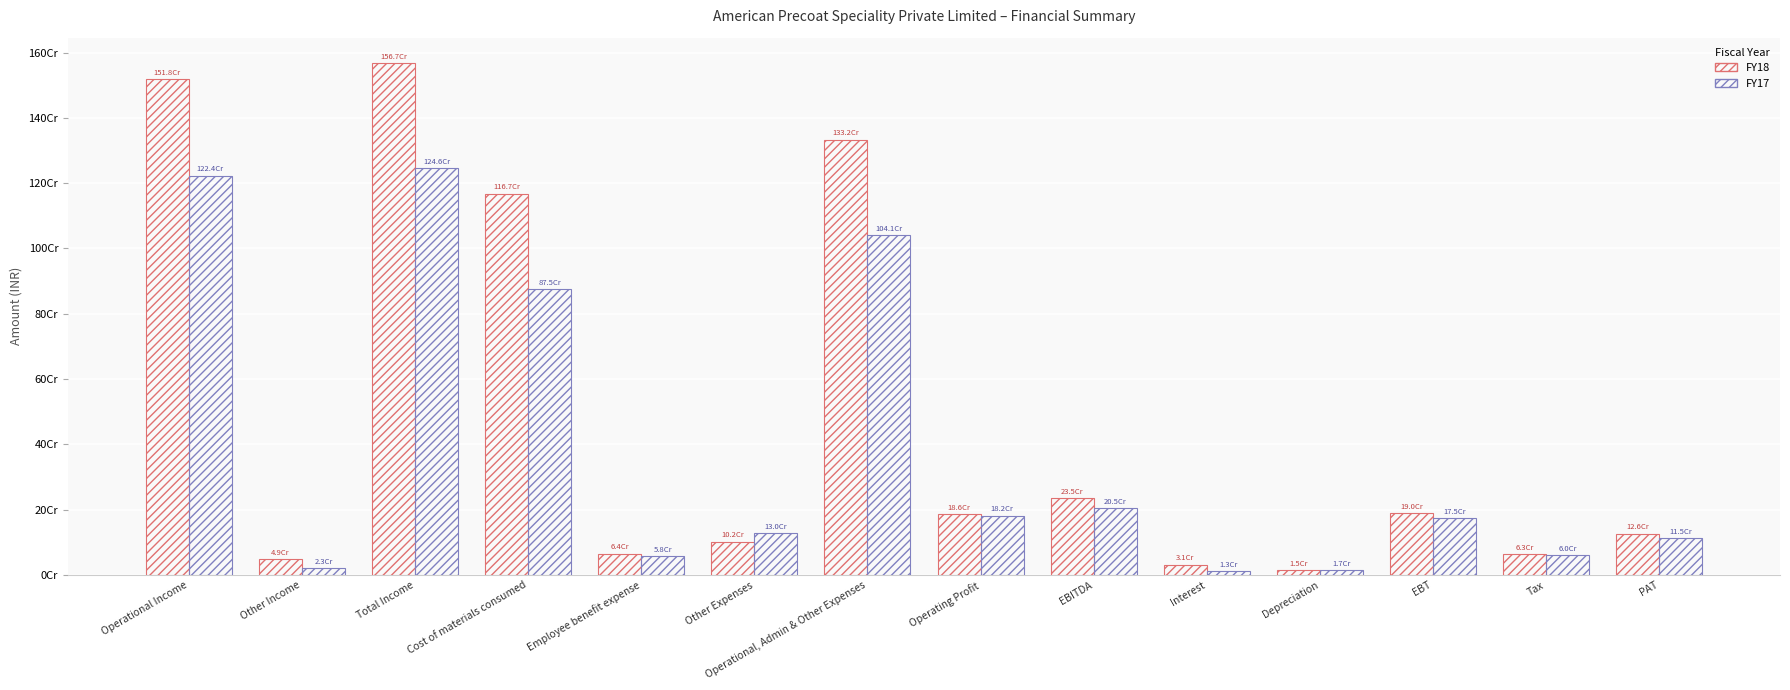

Does the chart contain stacked bars?

No